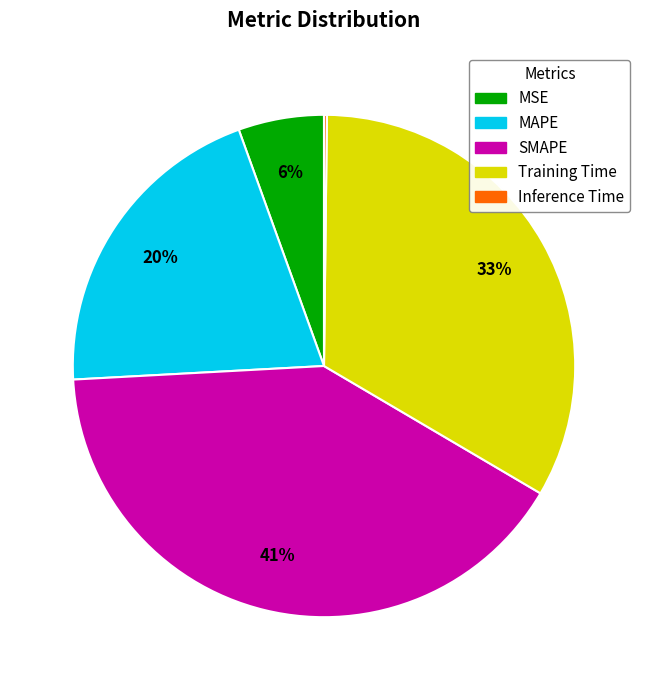

Is MAPE the majority of the pie?

No